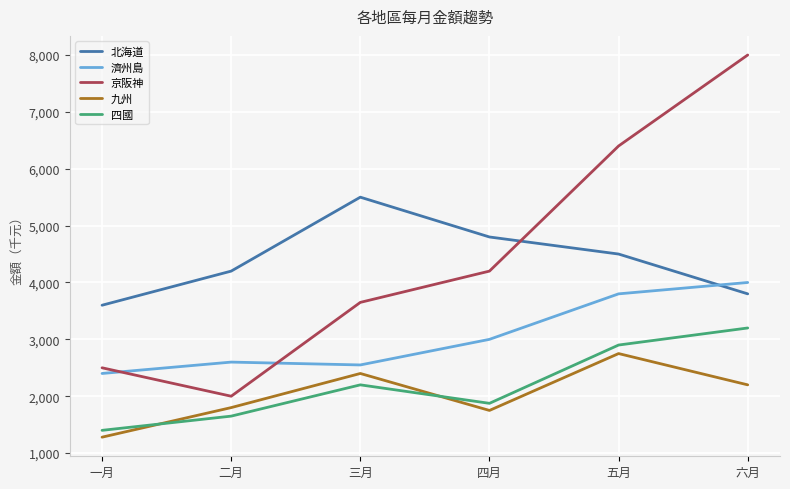

How many lines are shown in the chart?

5